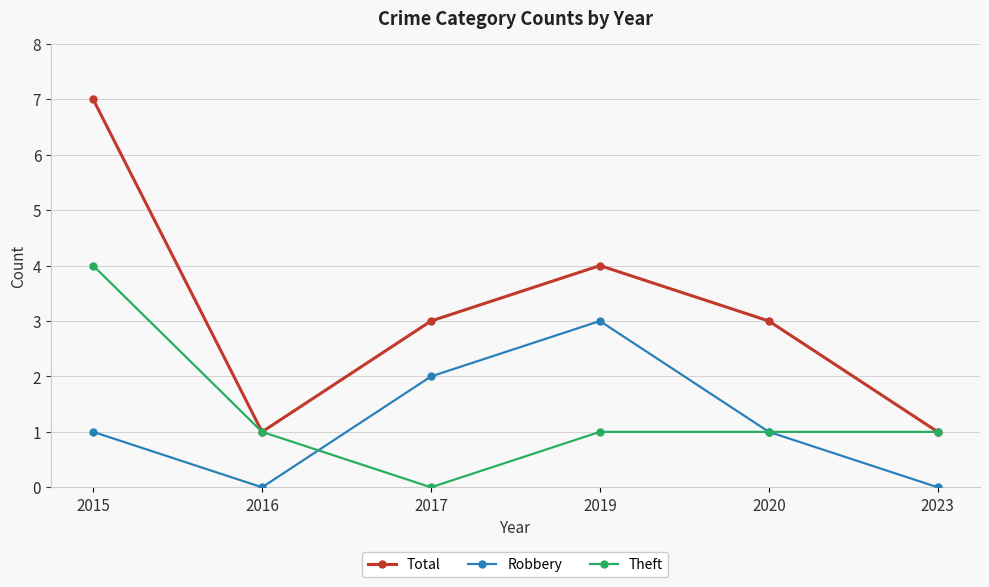

How many categories are shown in the chart?

6